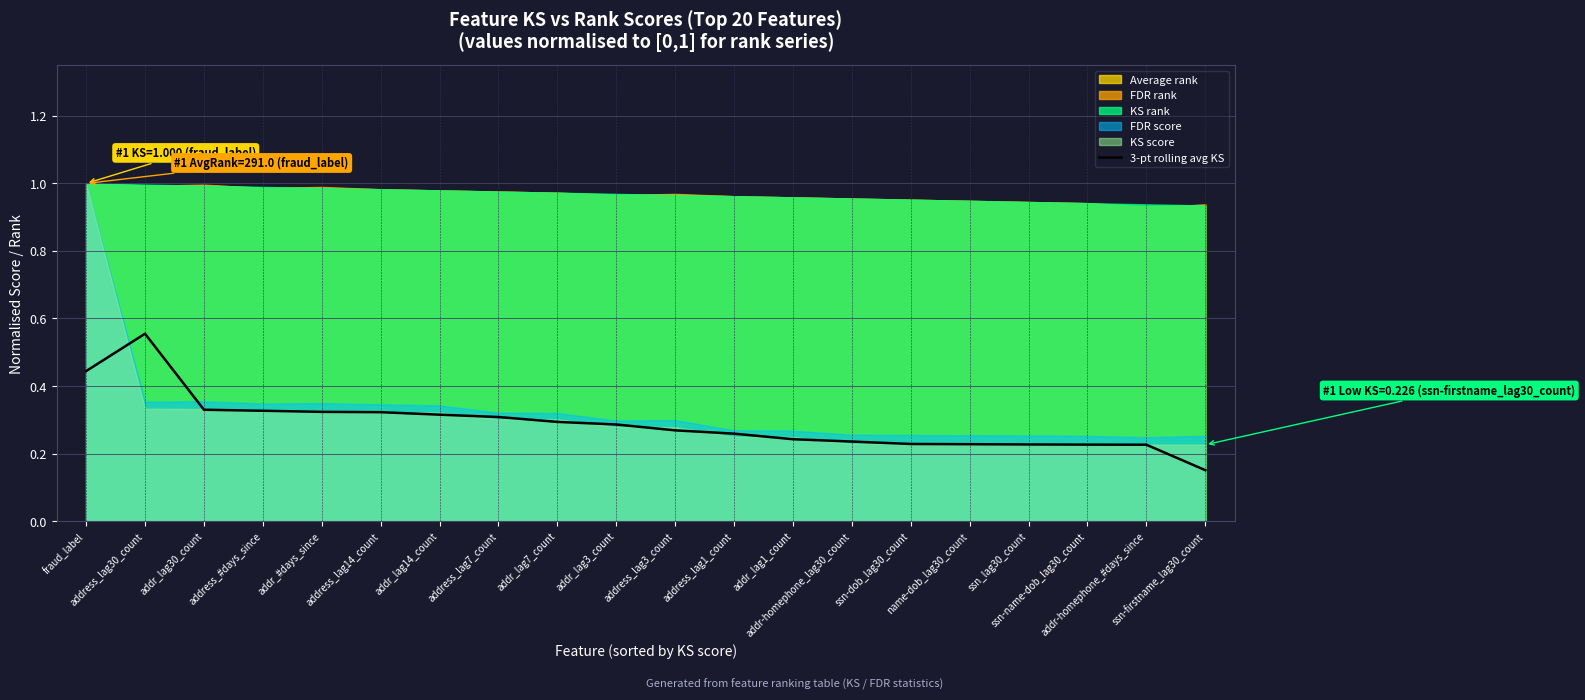

Which has a higher value, addr_lag7_count or fraud_label?

fraud_label